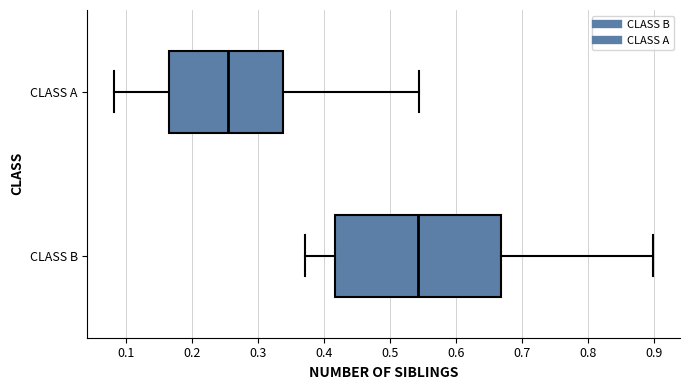

Reading bottom to top, transcribe this box plot: for each box, give where its median line is, the range the box spans, and where its two whiskers end, as read against the x-axis. The values are not printed on the chart, so give them approximately, as read against the axis.

CLASS B: median 0.54, box 0.42 to 0.67, whiskers 0.37 to 0.90
CLASS A: median 0.26, box 0.17 to 0.34, whiskers 0.08 to 0.55